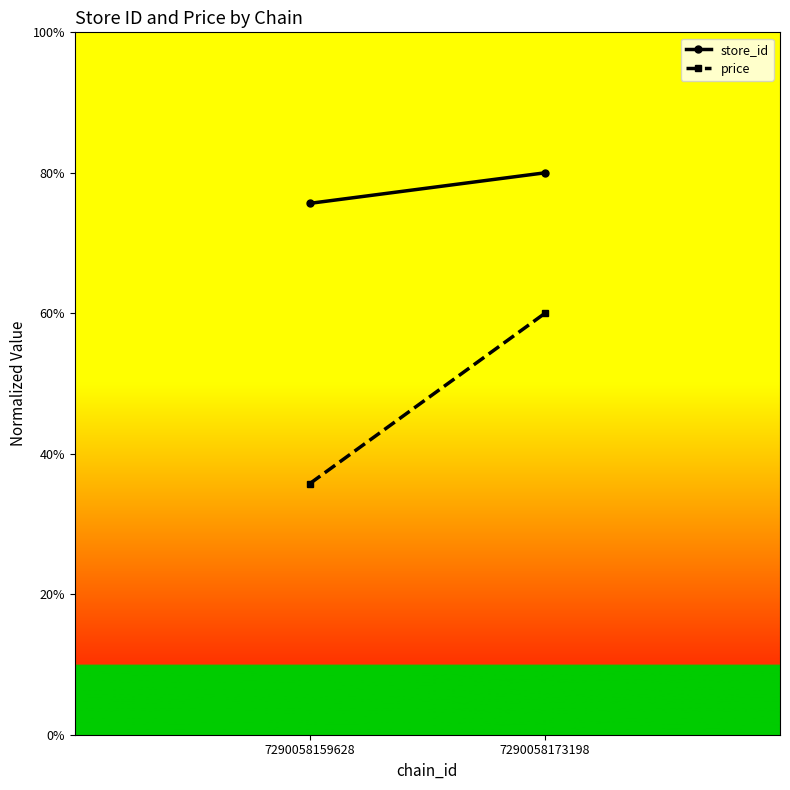

What are all the series names shown in the legend?

store_id, price